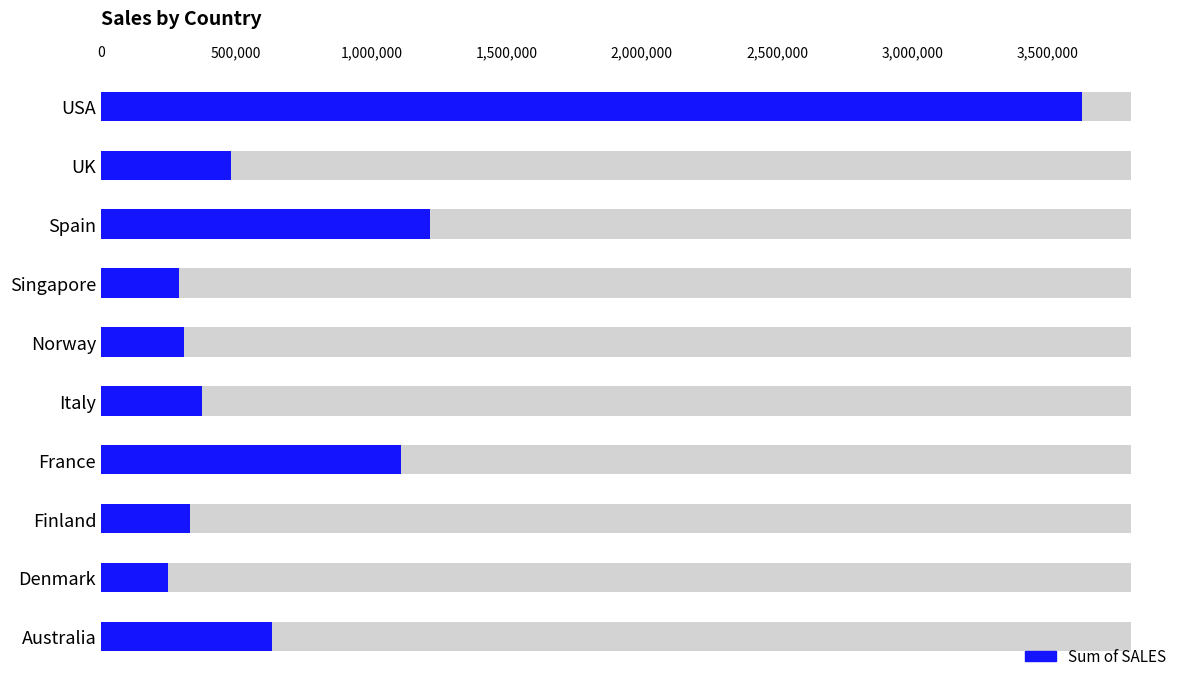

What is the difference between the maximum and second lowest values?

3339494.4